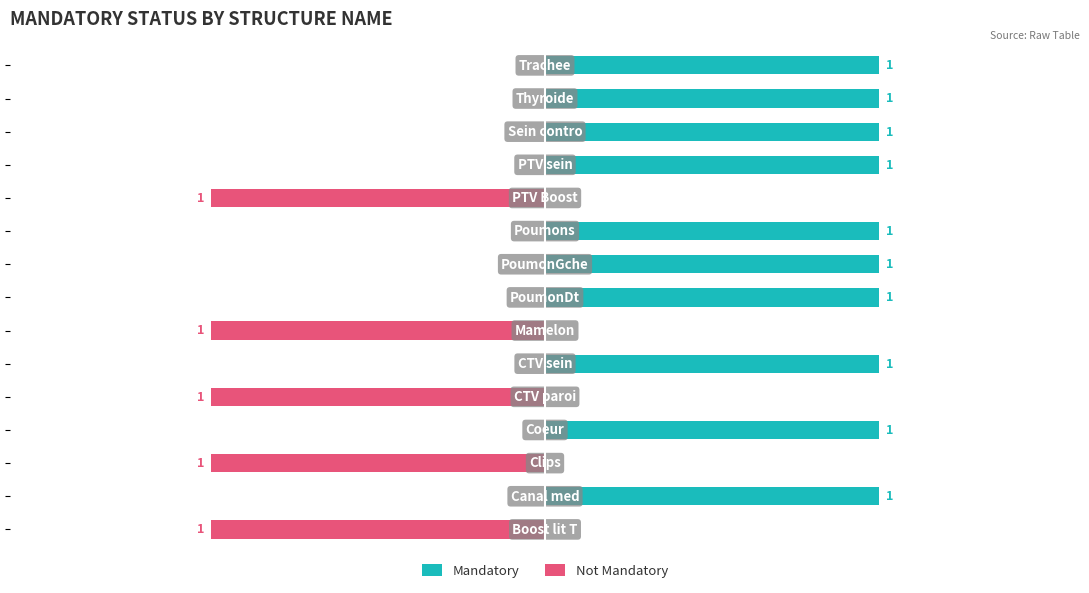

How many data points in Not Mandatory are less than 0?

5